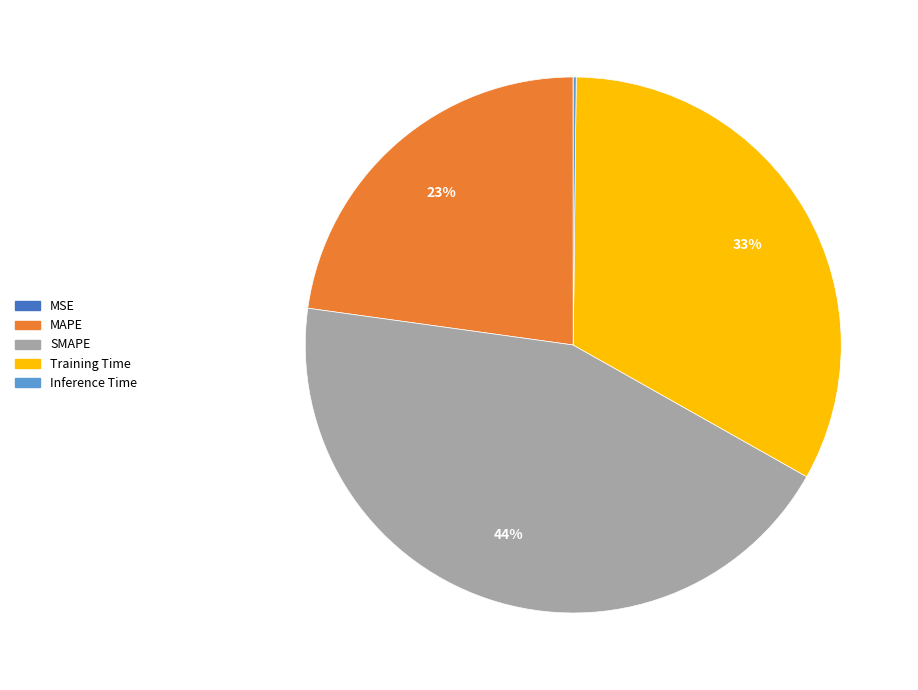

Do SMAPE and MAPE together represent more than half of the pie?

Yes